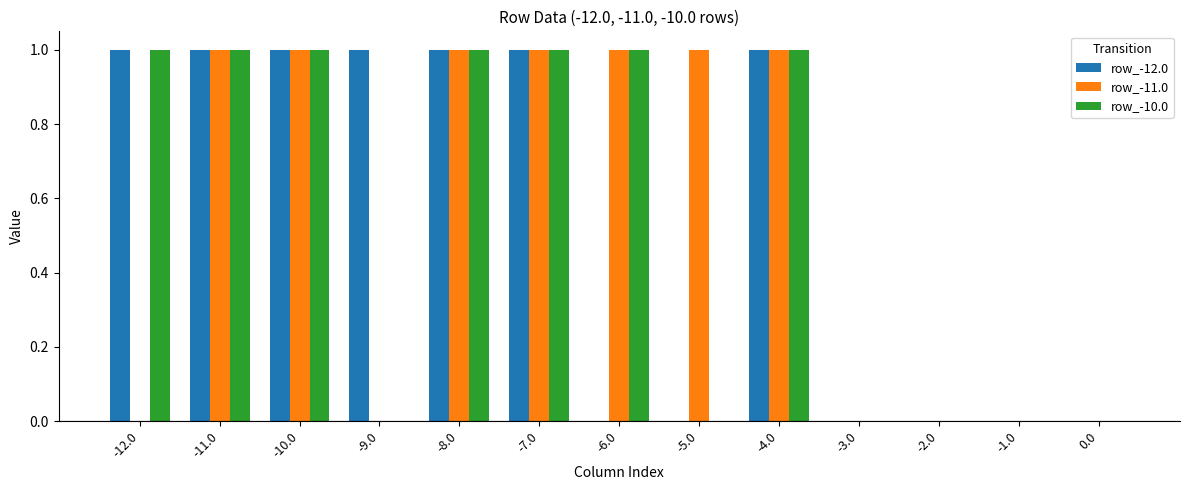

What is the sum of all row_-12.0 values?

7